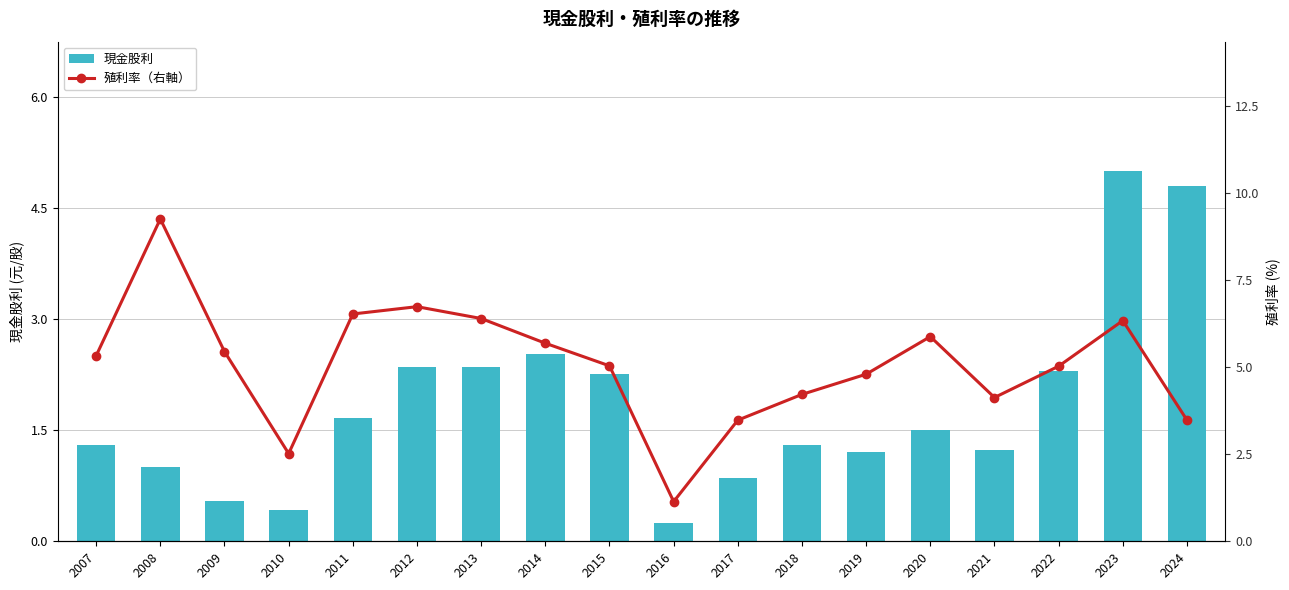

Reading left to right, extract all data points from this chart.

現金股利: 2007=1.3	2008=1.0	2009=0.6	2010=0.4	2011=1.7	2012=2.4	2013=2.4	2014=2.5	2015=2.3	2016=0.2	2017=0.8	2018=1.3	2019=1.2	2020=1.5	2021=1.2	2022=2.3	2023=5.0	2024=4.8
殖利率（右軸）: 2007=5.3	2008=9.3	2009=5.5	2010=2.5	2011=6.5	2012=6.7	2013=6.4	2014=5.7	2015=5.0	2016=1.1	2017=3.5	2018=4.2	2019=4.8	2020=5.9	2021=4.1	2022=5.0	2023=6.3	2024=3.5